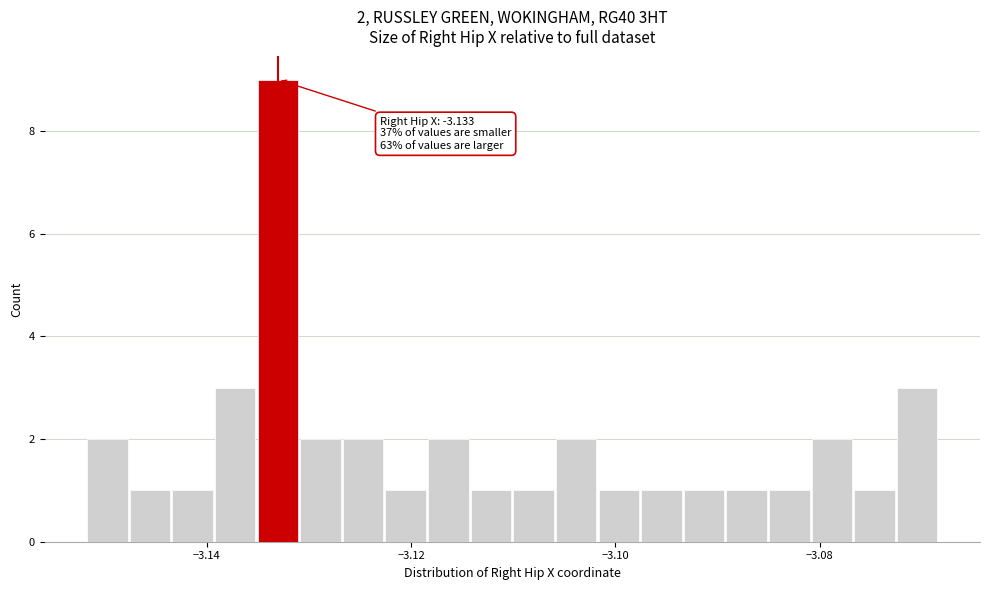

Around what value on the x-axis is the tallest bar? Give the approximate position of its centre, as read against the axis.

-3.134